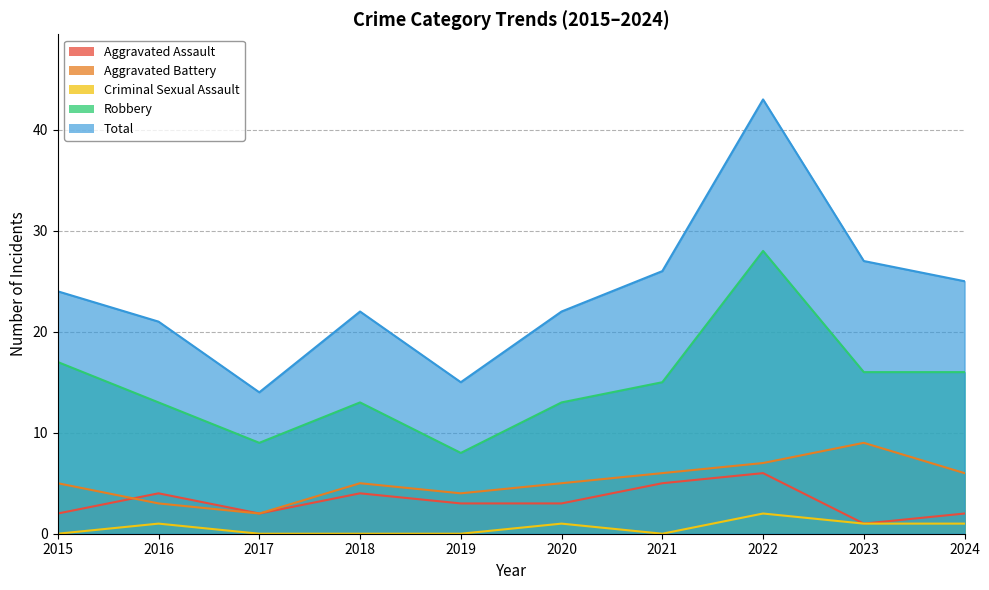

What is the total value across all series at 2023?

54